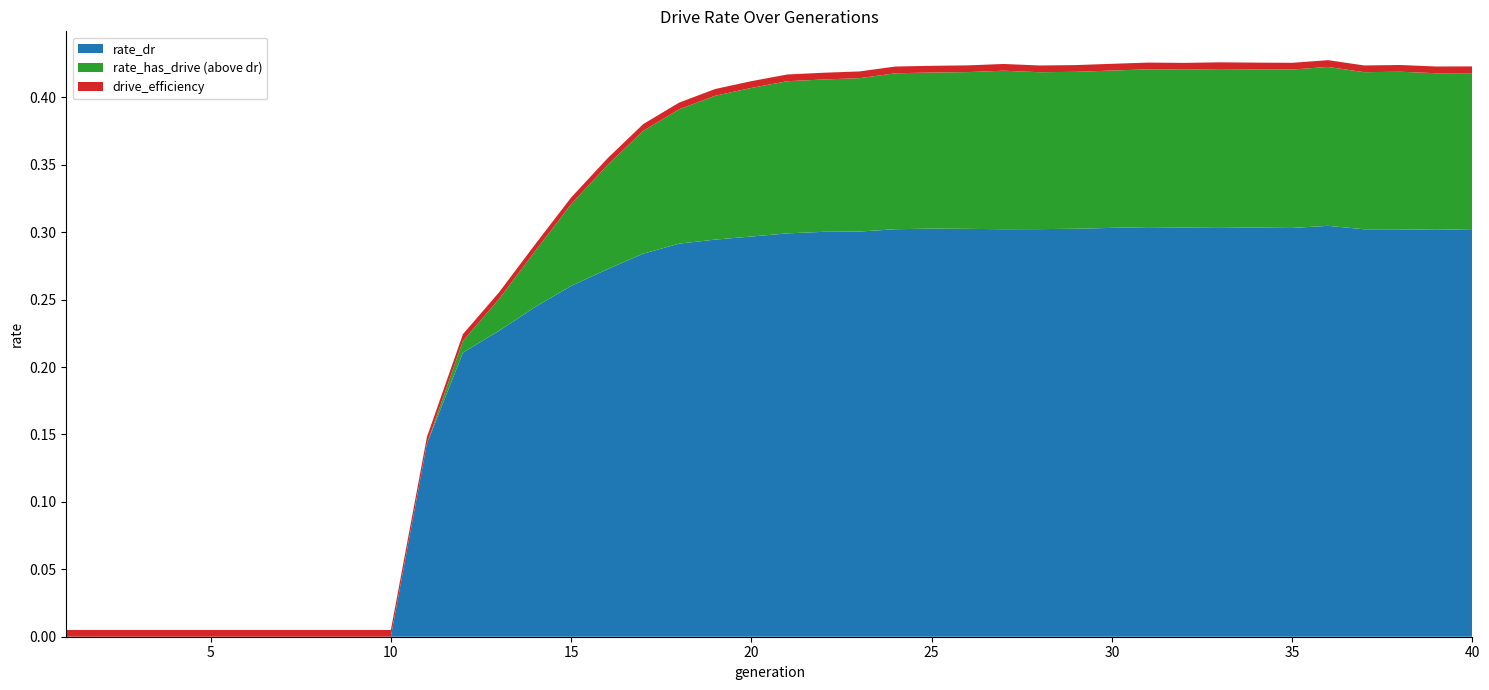

Reading left to right, extract all data points from this chart.

rate_dr: 1=0.0	2=0.0	3=0.0	4=0.0	5=0.0	6=0.0	7=0.0	8=0.0	9=0.0	10=0.0	11=0.1	12=0.2	13=0.2	14=0.2	15=0.3	16=0.3	17=0.3	18=0.3	19=0.3	20=0.3	21=0.3	22=0.3	23=0.3	24=0.3	25=0.3	26=0.3	27=0.3	28=0.3	29=0.3	30=0.3	31=0.3	32=0.3	33=0.3	34=0.3	35=0.3	36=0.3	37=0.3	38=0.3	39=0.3	40=0.3
rate_has_drive: 1=0.0	2=0.0	3=0.0	4=0.0	5=0.0	6=0.0	7=0.0	8=0.0	9=0.0	10=0.0	11=0.1	12=0.2	13=0.3	14=0.3	15=0.3	16=0.3	17=0.4	18=0.4	19=0.4	20=0.4	21=0.4	22=0.4	23=0.4	24=0.4	25=0.4	26=0.4	27=0.4	28=0.4	29=0.4	30=0.4	31=0.4	32=0.4	33=0.4	34=0.4	35=0.4	36=0.4	37=0.4	38=0.4	39=0.4	40=0.4
drive_efficiency: 1=0.0	2=0.0	3=0.0	4=0.0	5=0.0	6=0.0	7=0.0	8=0.0	9=0.0	10=0.0	11=0.0	12=0.0	13=0.0	14=0.0	15=0.0	16=0.0	17=0.0	18=0.0	19=0.0	20=0.0	21=0.0	22=0.0	23=0.0	24=0.0	25=0.0	26=0.0	27=0.0	28=0.0	29=0.0	30=0.0	31=0.0	32=0.0	33=0.0	34=0.0	35=0.0	36=0.0	37=0.0	38=0.0	39=0.0	40=0.0